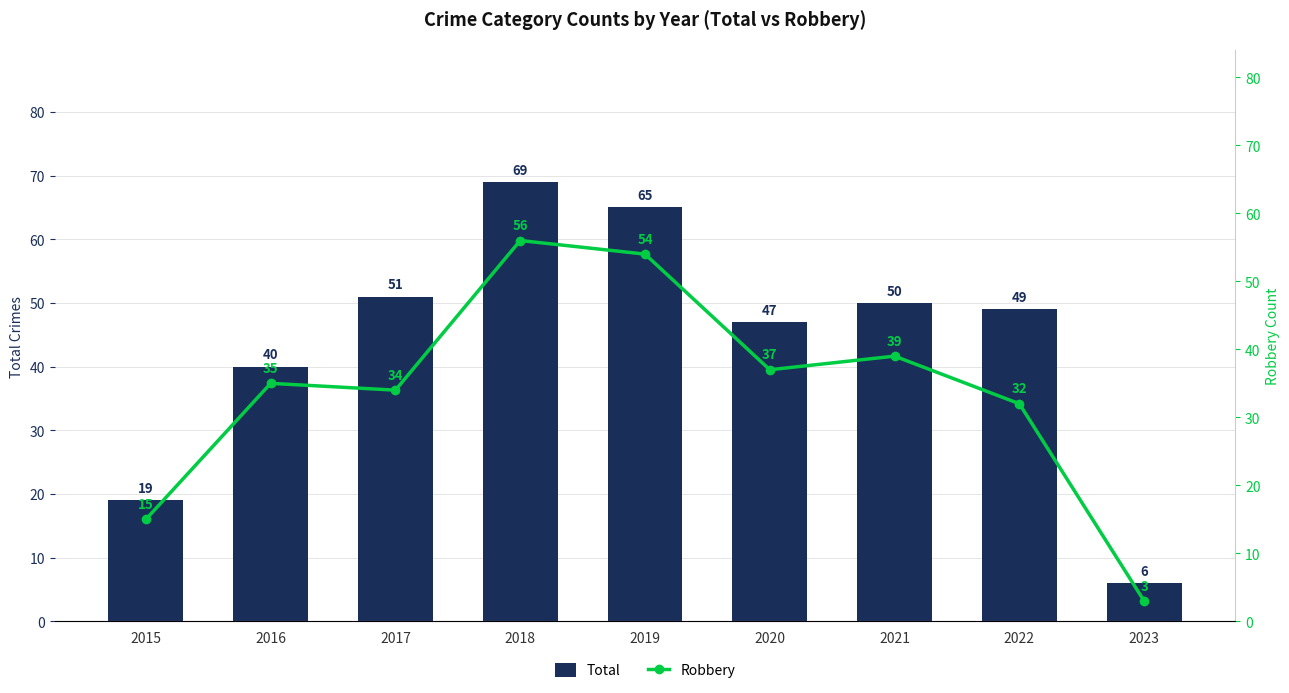

What is the difference between the maximum and minimum values in the Total series?

63